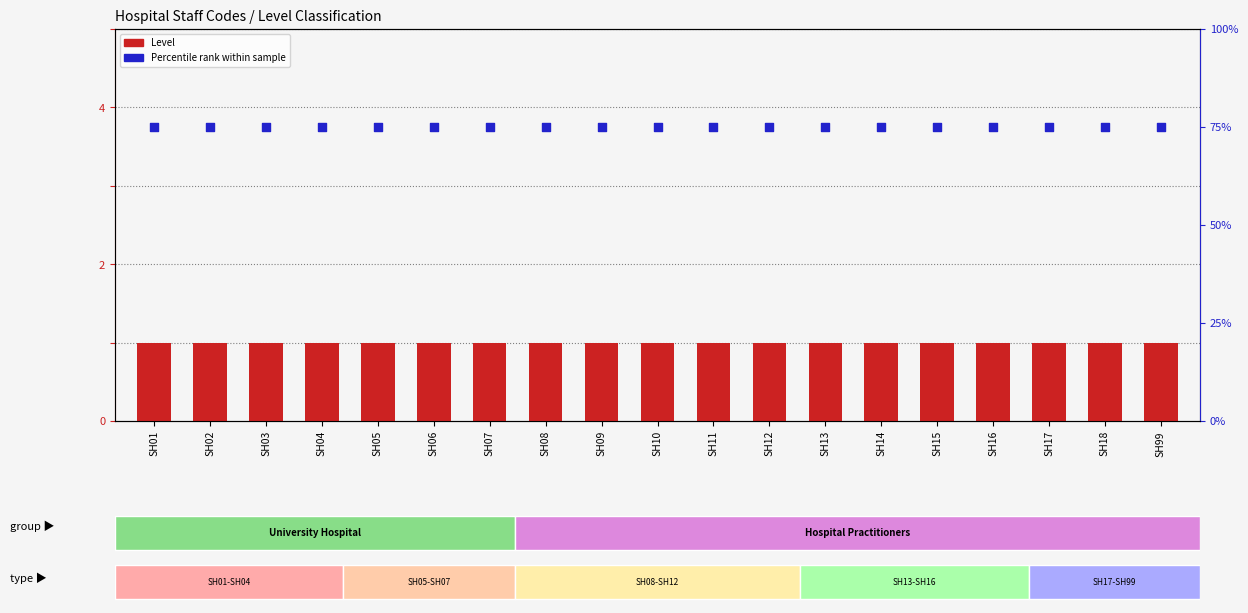

Which series contains the highest Y value?

Percentile rank within sample